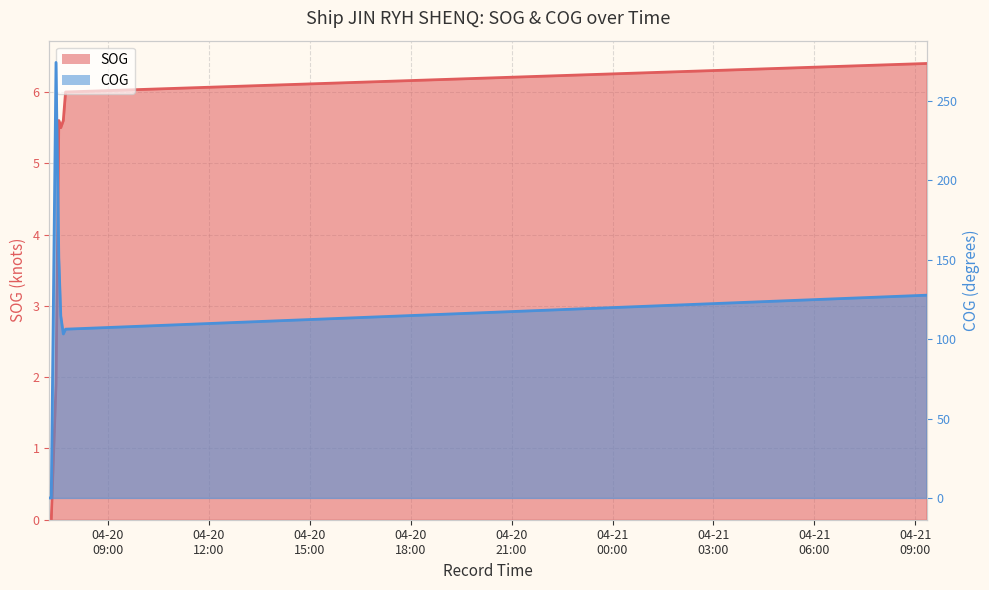

Which has a higher value, 2024-04-20 07:36:09 or 2024-04-20 07:44:40?

2024-04-20 07:44:40